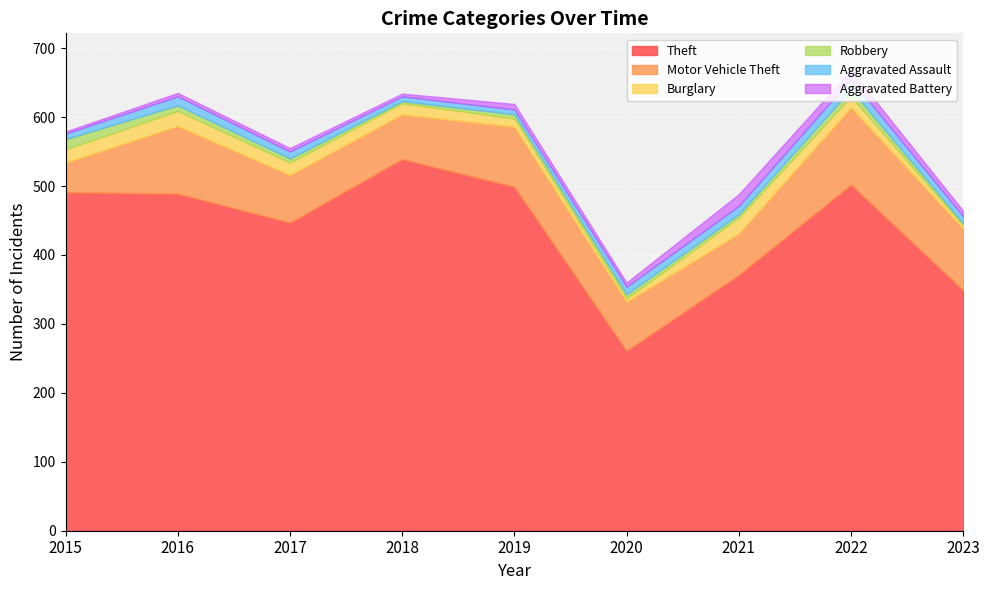

At how many categories does at least one series exceed 6?

9